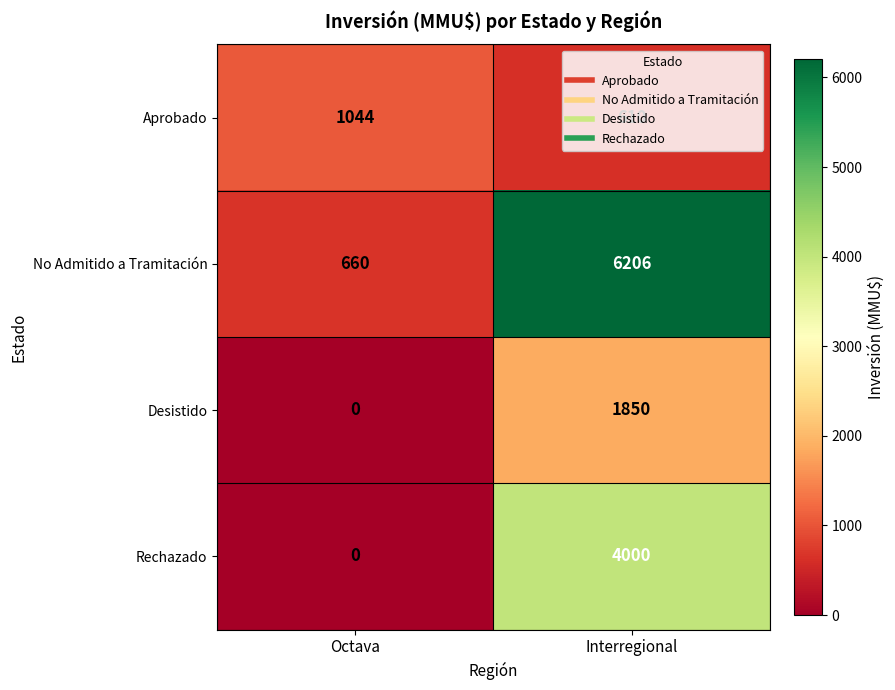

Is it true that No Admitido a Tramitación equals 660 at Octava?

True